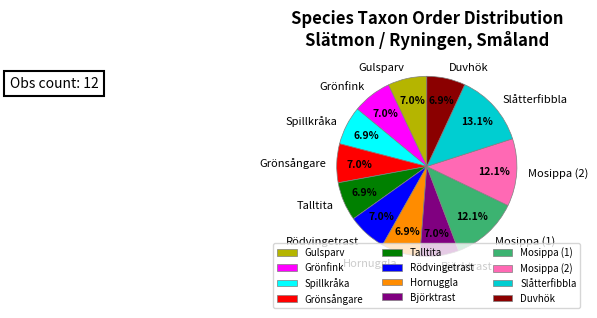

How many slices are in this pie chart?

12